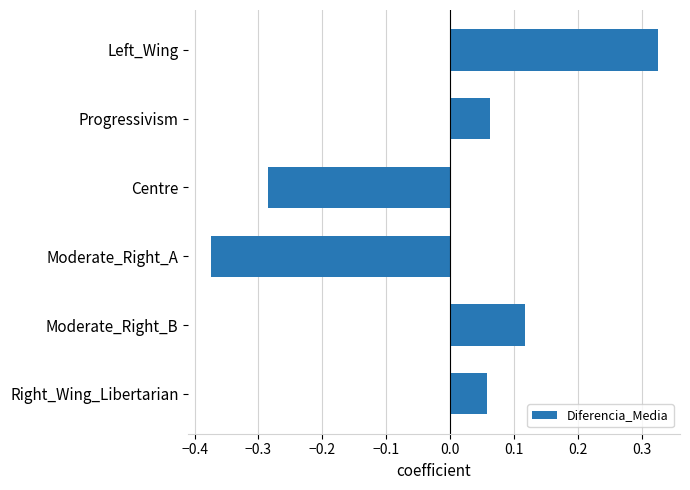

How many bars are there in total?

6